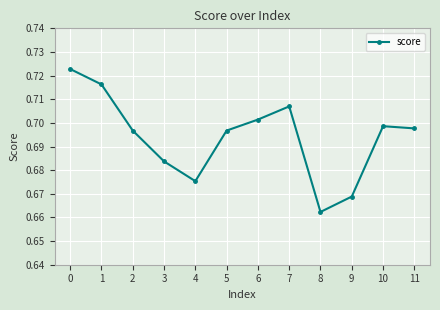

What is the difference between the maximum and second lowest values?

0.1